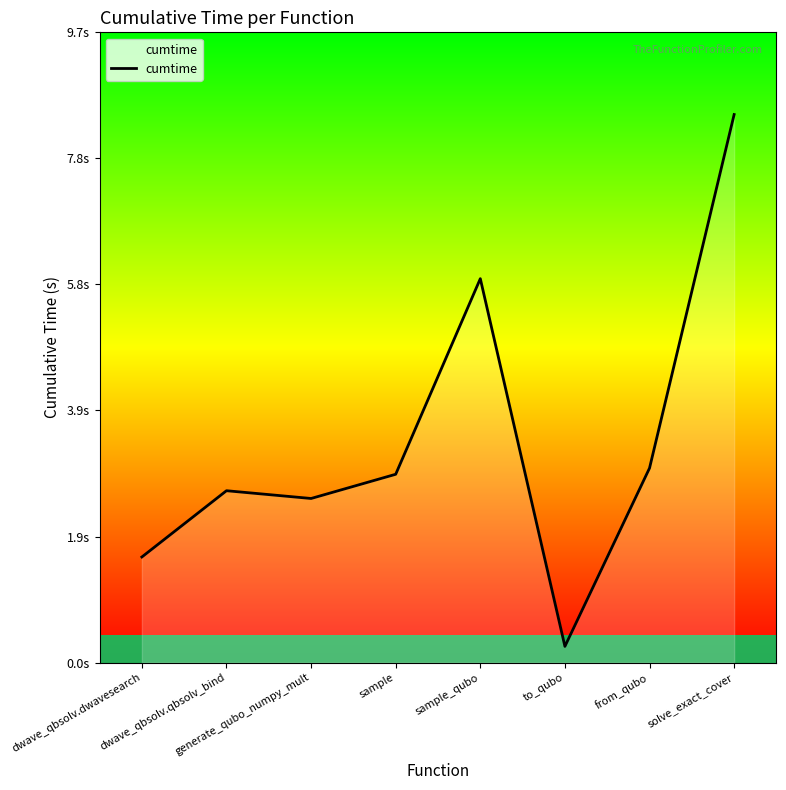

What position from the right is dwave_qbsolv.qbsolv_bind?

7